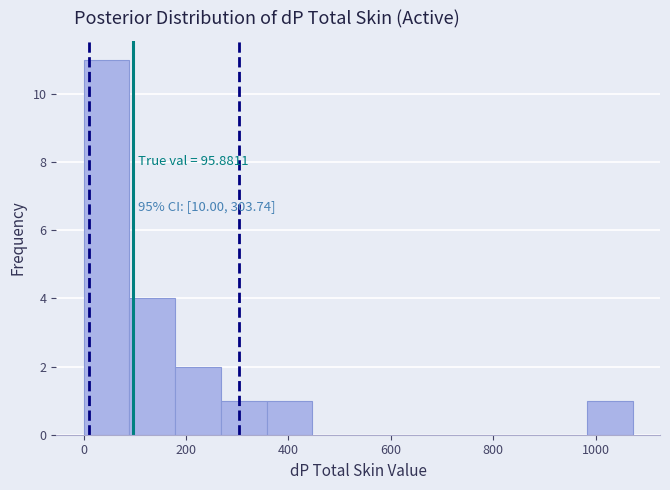

Which range on the x-axis has the tallest bar?

0 to 80